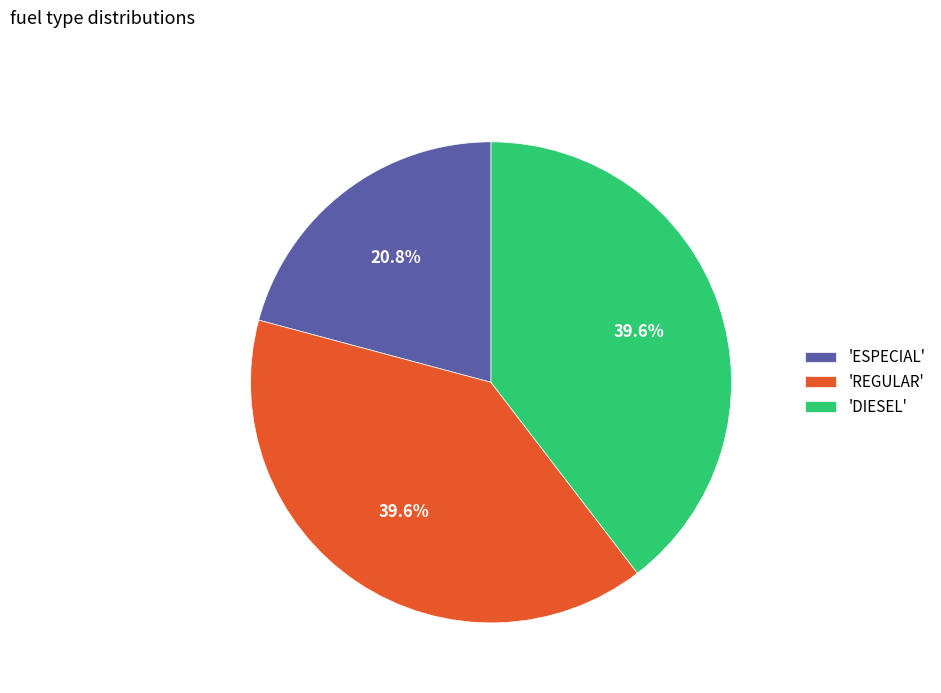

What is the smallest slice in the pie chart?

'ESPECIAL'